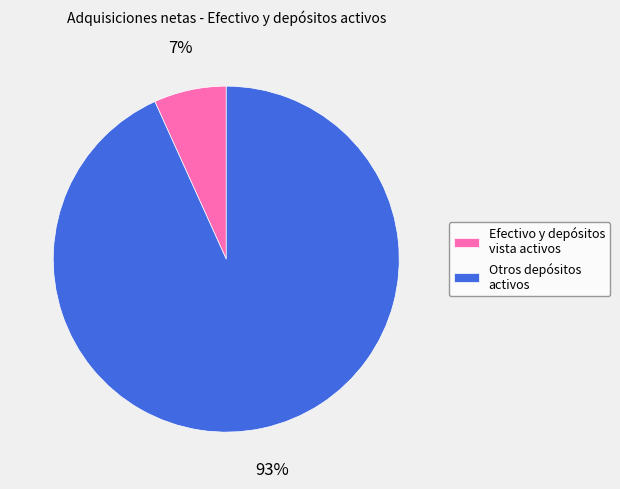

Count the number of slices in the pie.

2